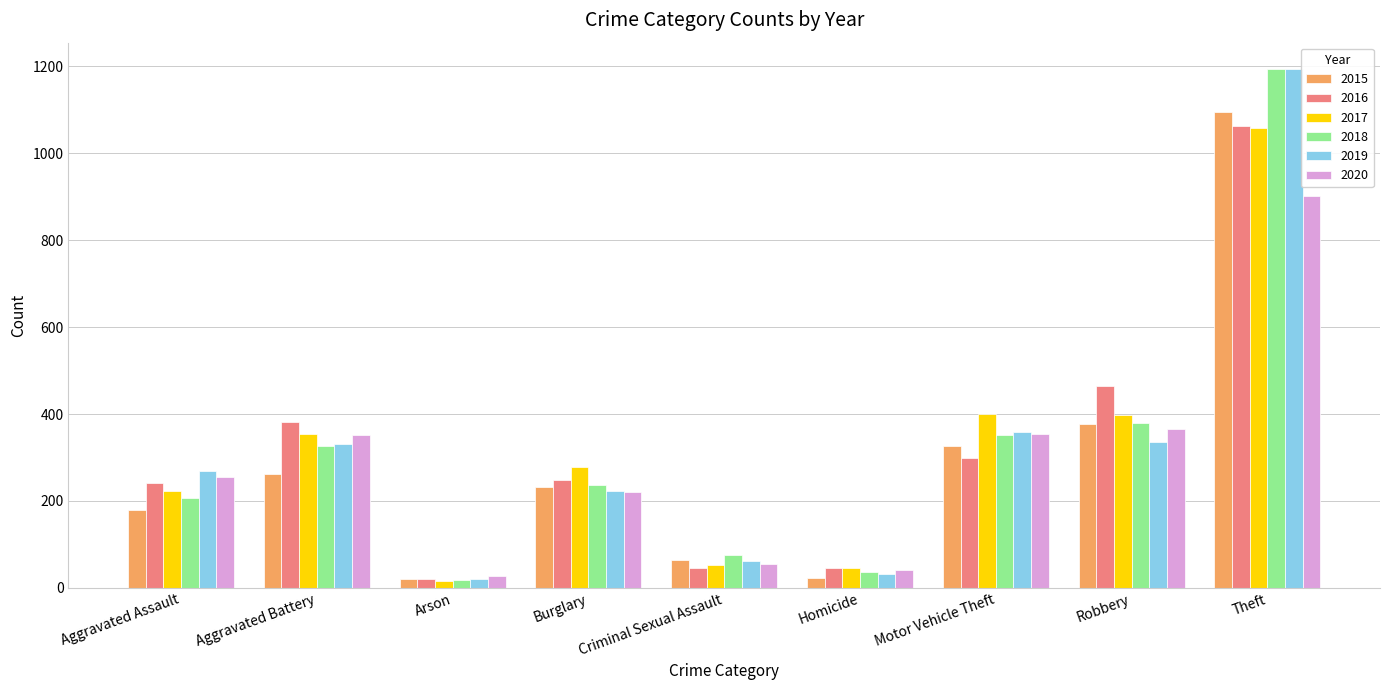

The value of 2020 at Robbery is 365. True or false?

True